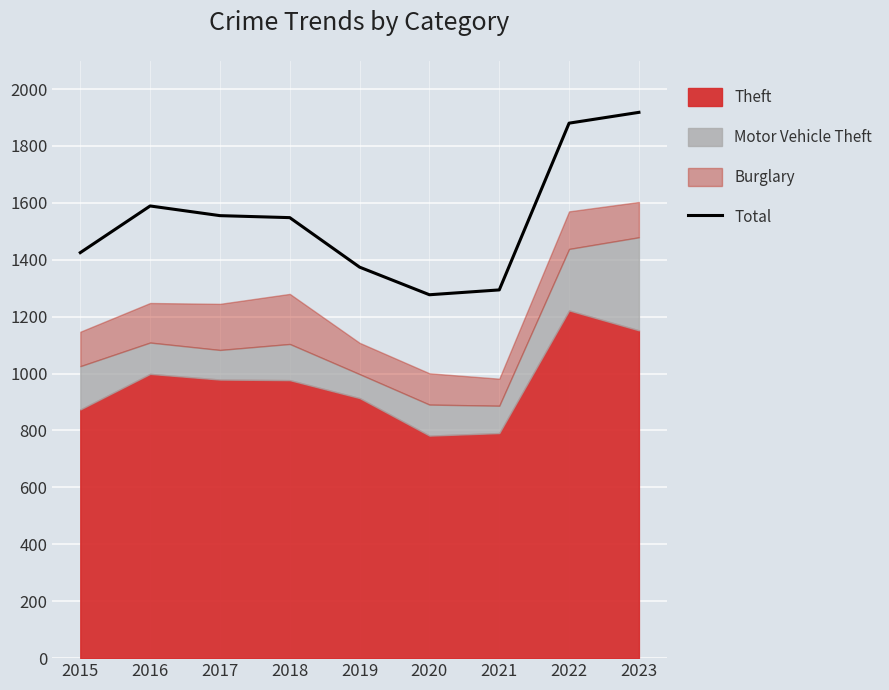

At which label is the value closest to 1597?

2016